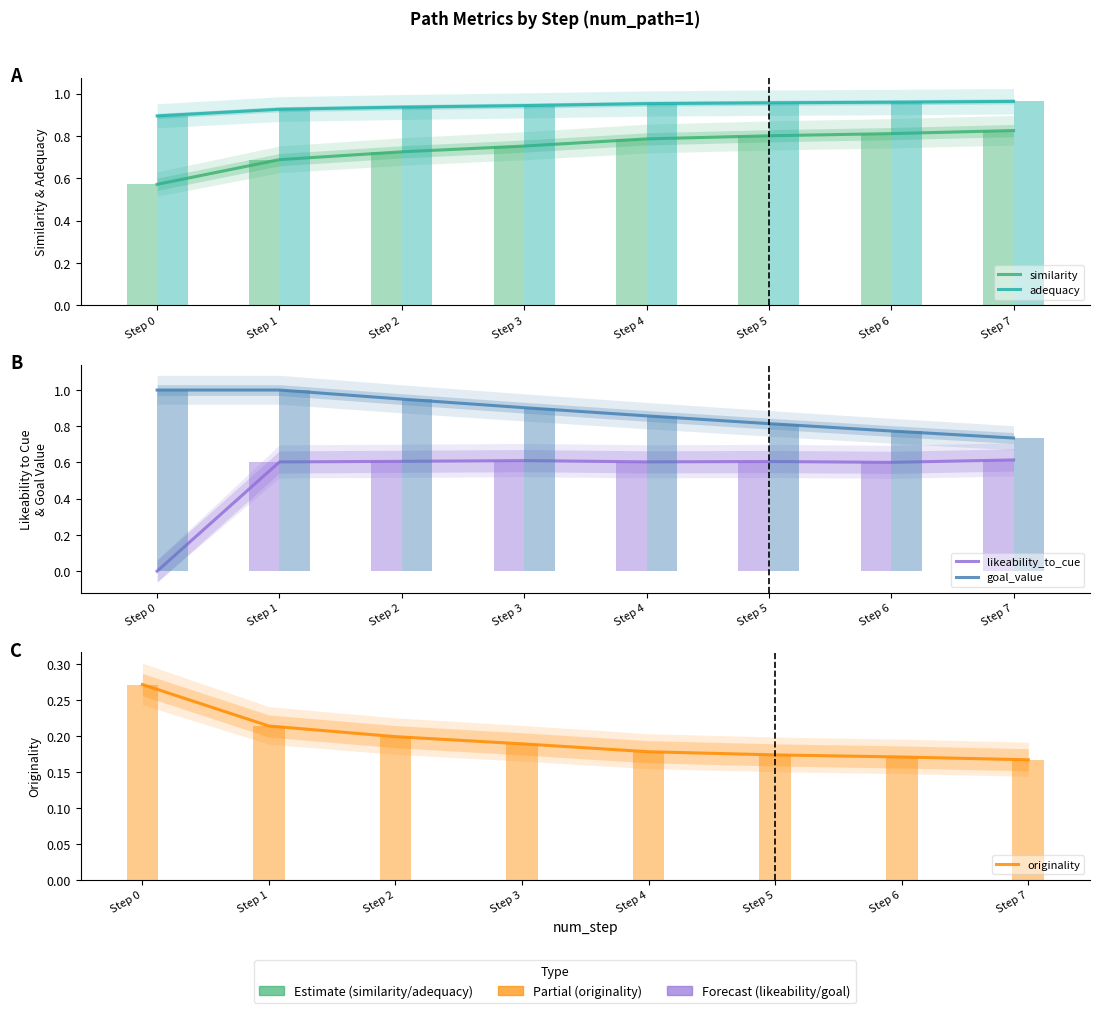

What is the spread (max minus min) of values at Step 1?

0.8